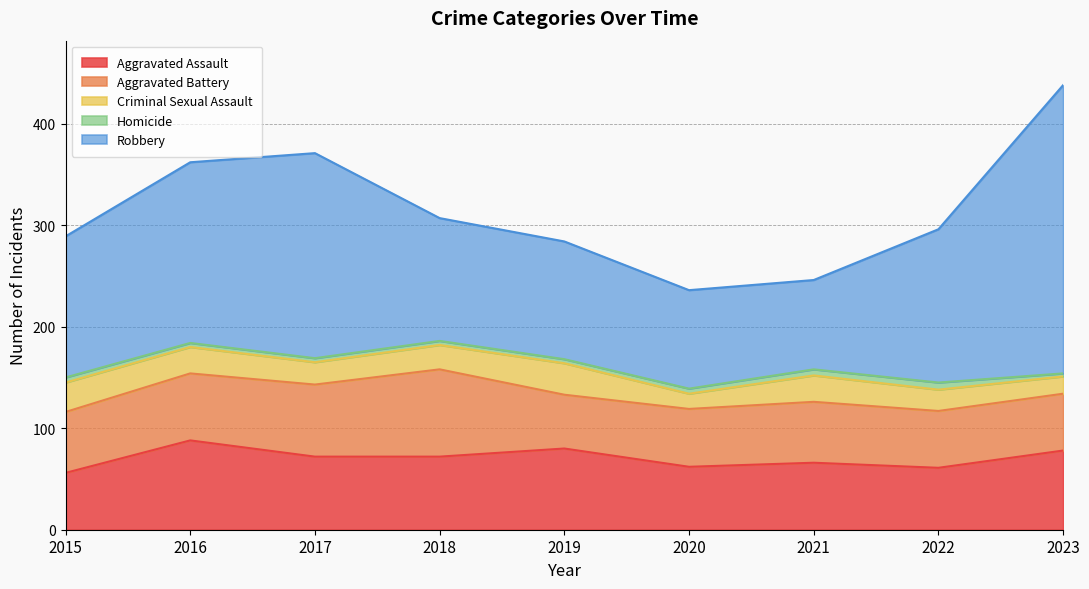

Rank the series at 2022 from lowest to highest value.

Homicide, Criminal Sexual Assault, Aggravated Battery, Aggravated Assault, Robbery